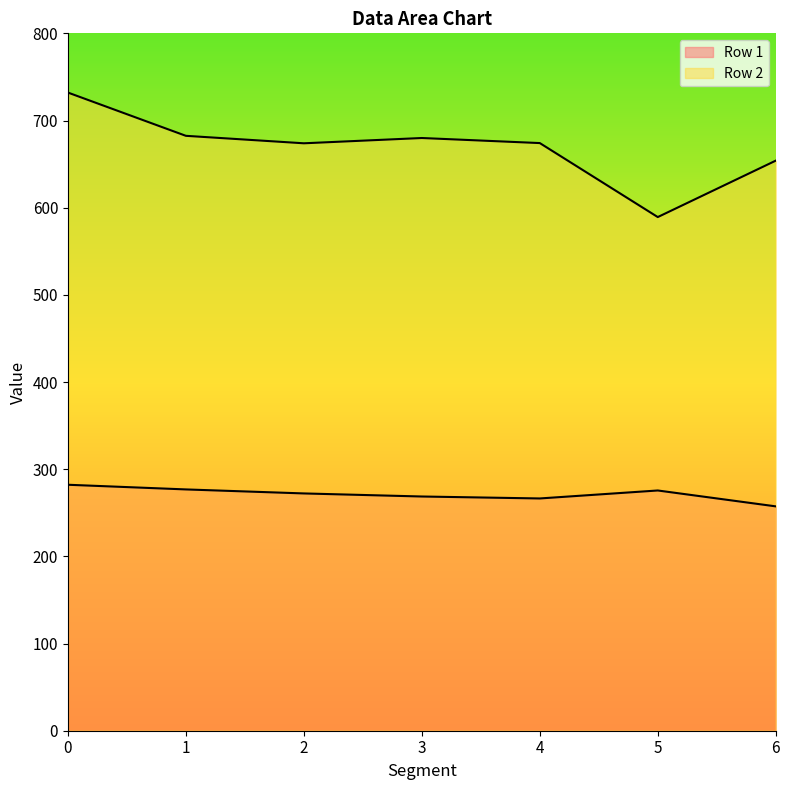

What is the sum of the Row 2 values at 0 and 2?

1405.9